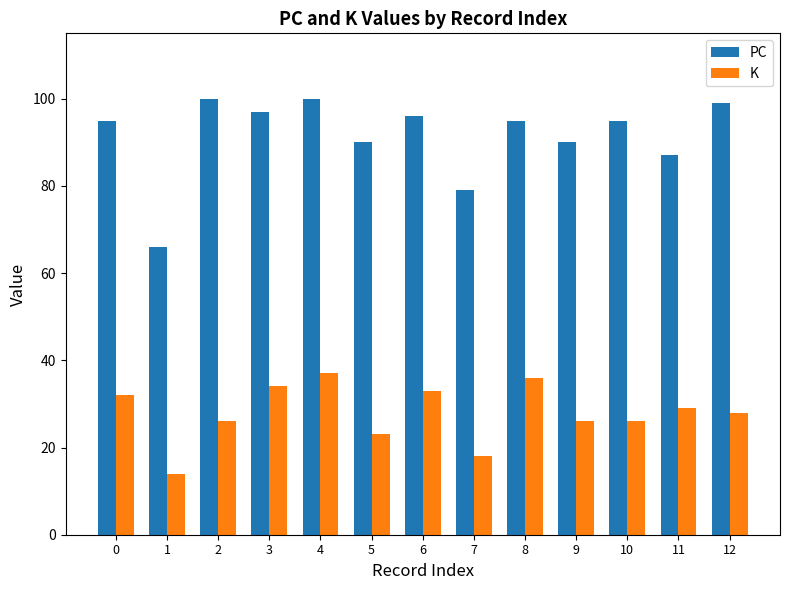

Which series changed the most between 0 and 7?

PC